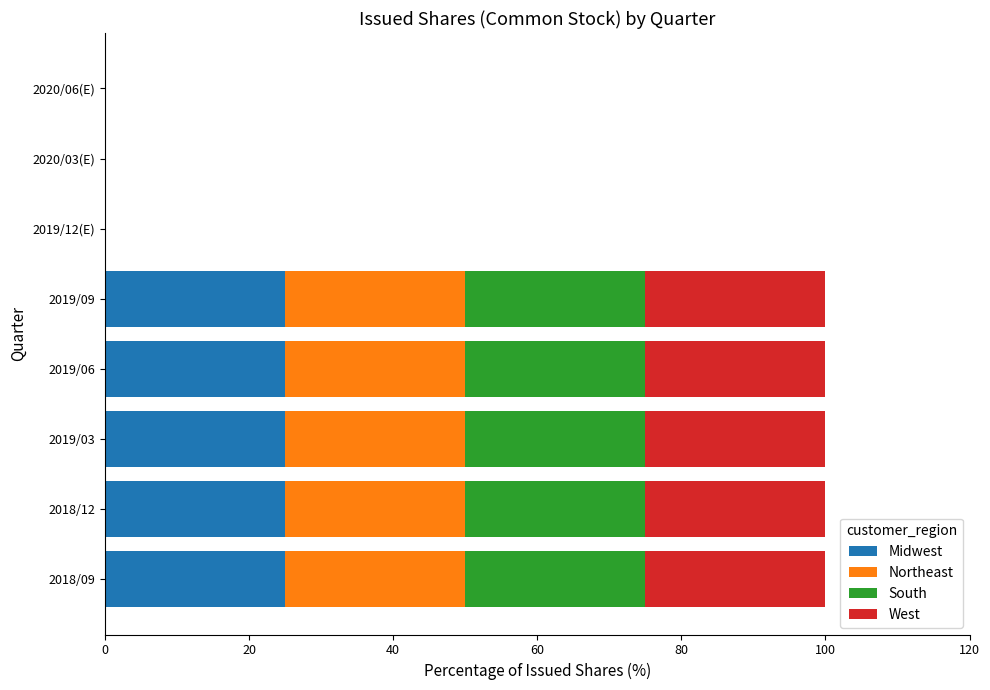

What is the total value across all series at 2018/09?

100